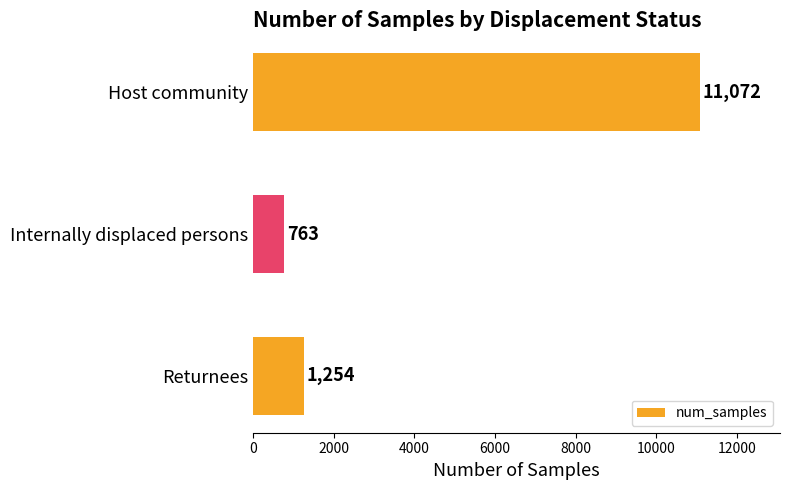

What position from the top is Internally displaced persons?

2